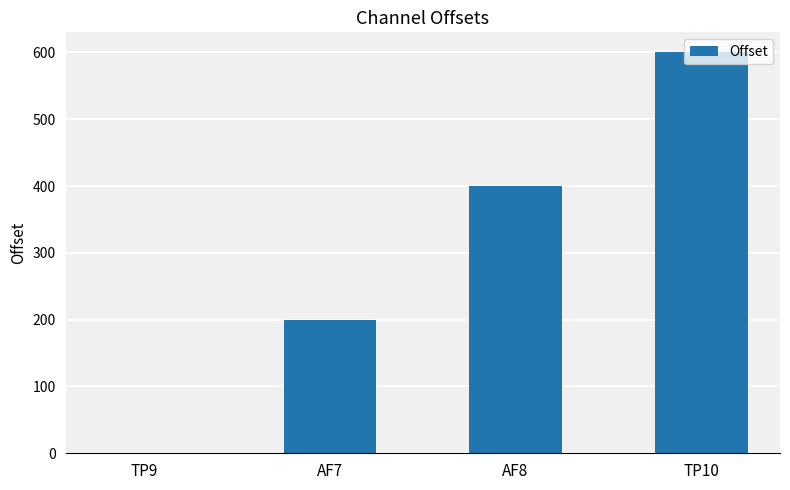

What is the change in value from AF7 to TP10?

+400